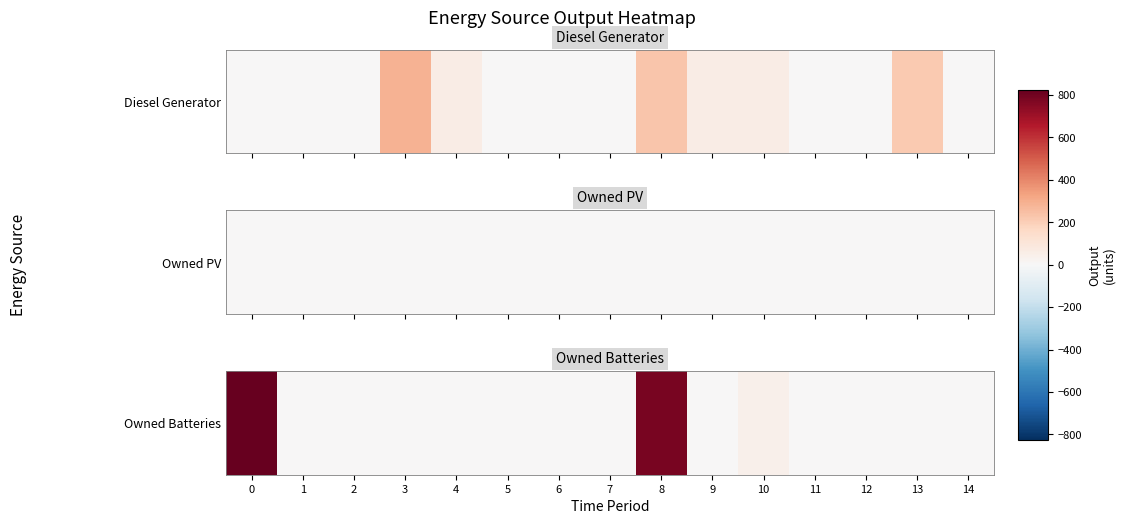

True or false: the data shows -337 at 9.

False